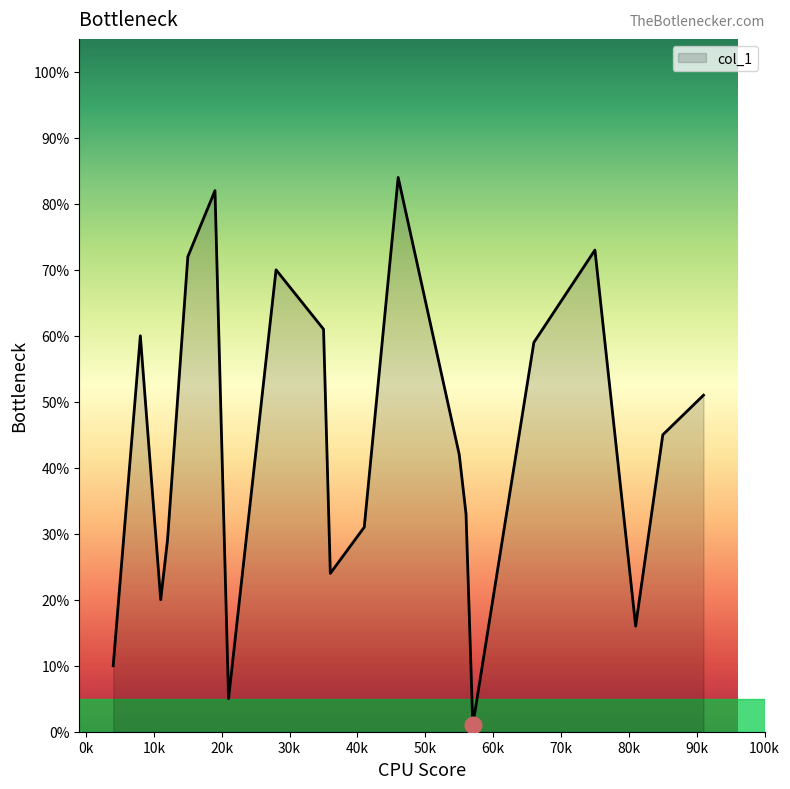

Does the chart display data point markers on the line(s)?

No